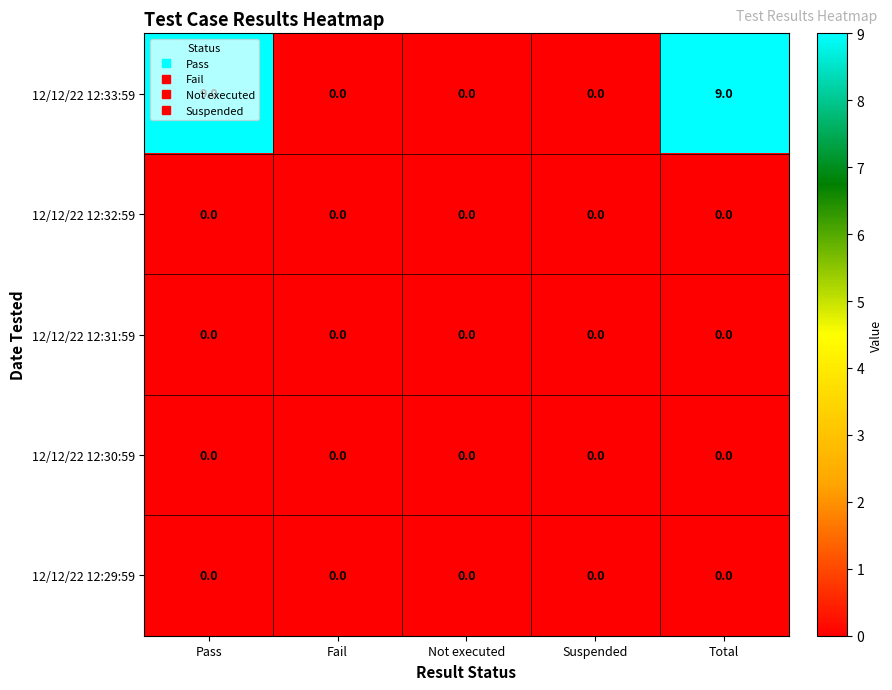

Which series has the largest total across all categories?

12/12/22 12:33:59